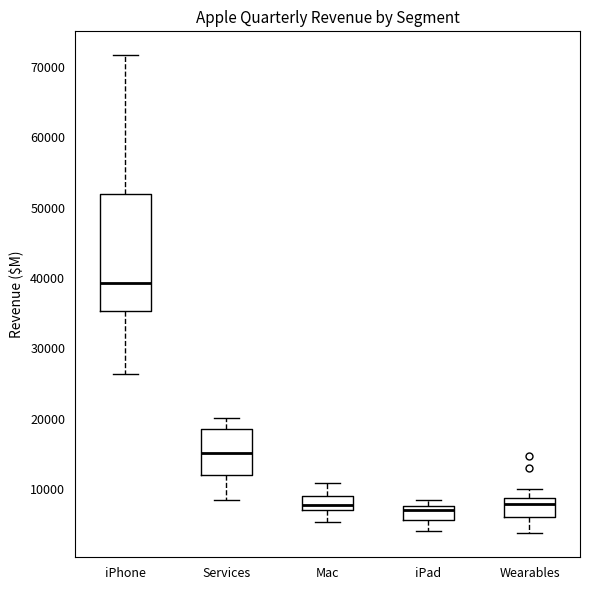

Reading left to right, transcribe this box plot: for each box, give where its median line is, the range the box spans, and where its two whiskers end, as read against the y-axis. The values are not printed on the chart, so give them approximately, as read against the axis.

iPhone: median 39000, box 35000 to 52000, whiskers 26000 to 72000
Services: median 15000, box 12000 to 19000, whiskers 8000 to 20000
Mac: median 8000, box 7000 to 9000, whiskers 5000 to 11000
iPad: median 7000, box 6000 to 8000, whiskers 4000 to 8000 (just above the box's upper edge)
Wearables: median 8000, box 6000 to 9000, whiskers 4000 to 10000